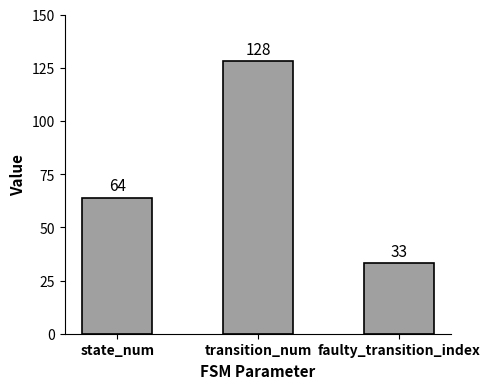

What position from the right is faulty_transition_index?

1